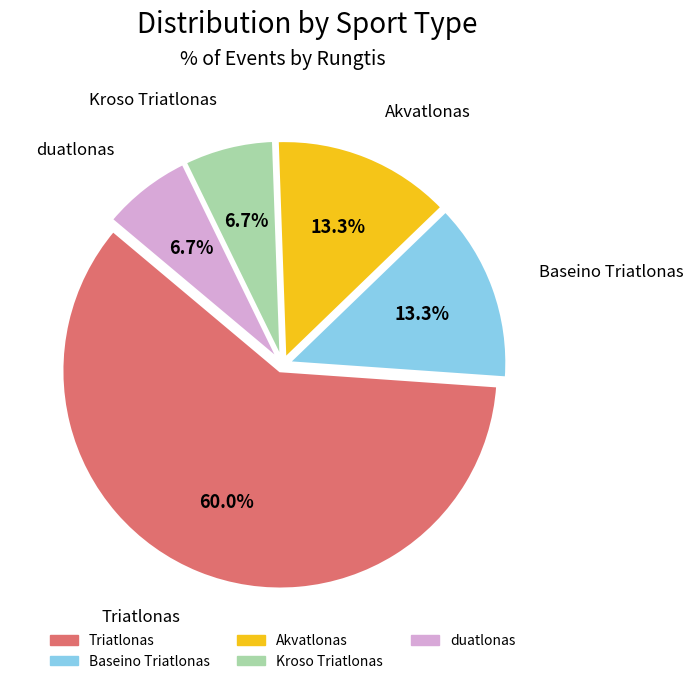

Between Triatlonas and Kroso Triatlonas, which is larger?

Triatlonas